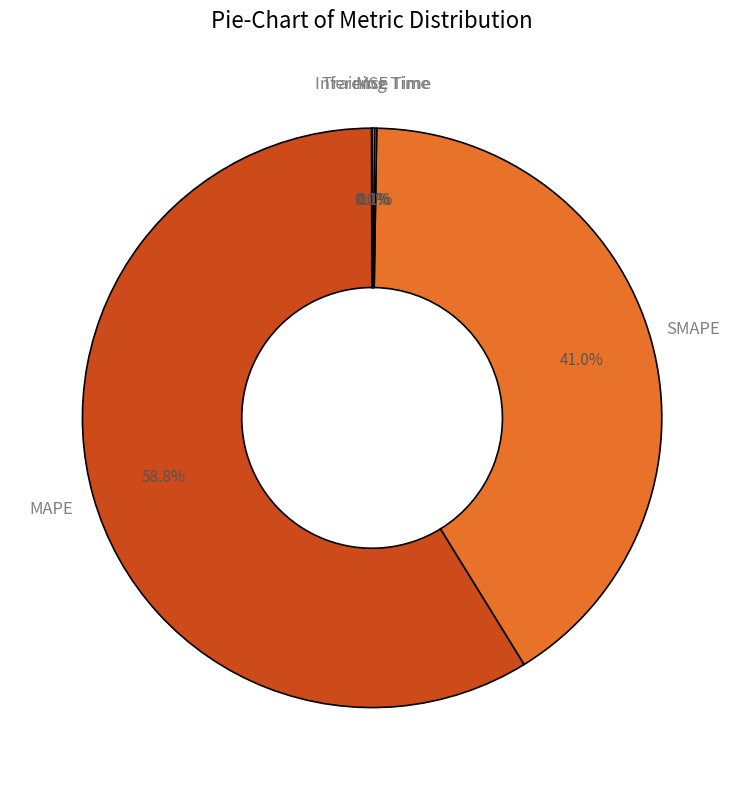

Is MAPE the majority of the pie?

Yes